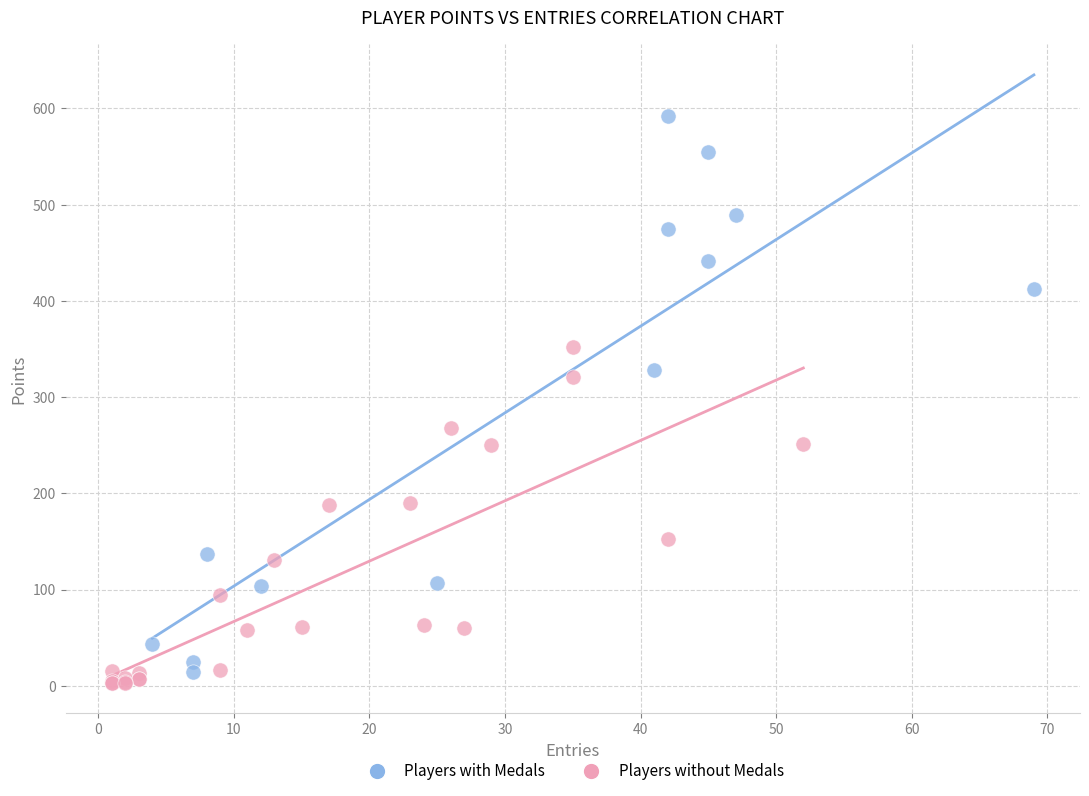

Which series contains the lowest Y value?

Players without Medals